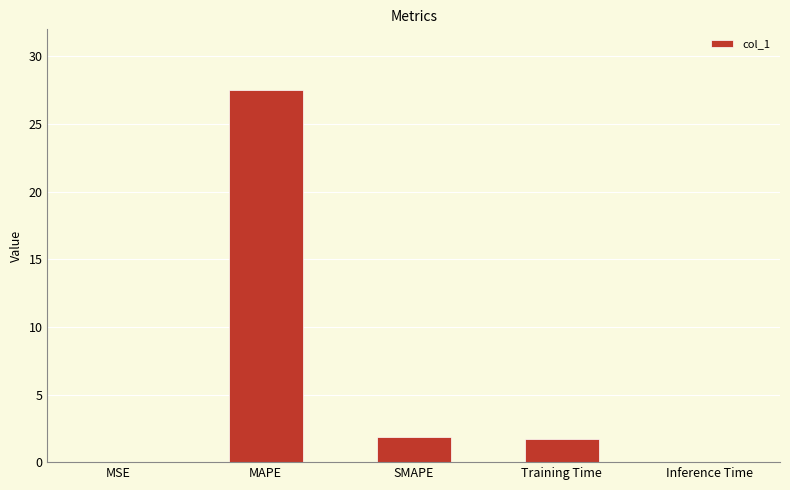

What is the change in value from MAPE to SMAPE?

-25.7